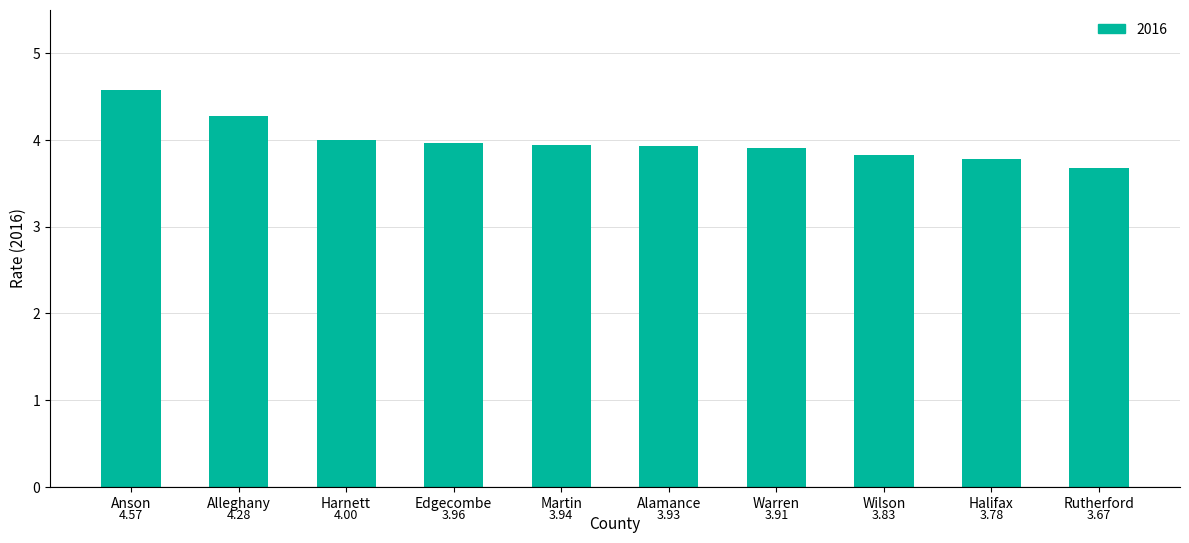

Read the value at Harnett.

4.0